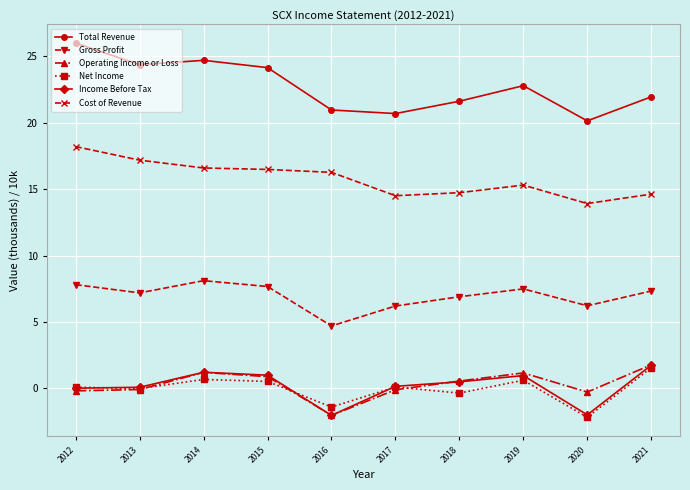

What is the difference between the maximum and minimum values in the Cost of Revenue series?

4.3